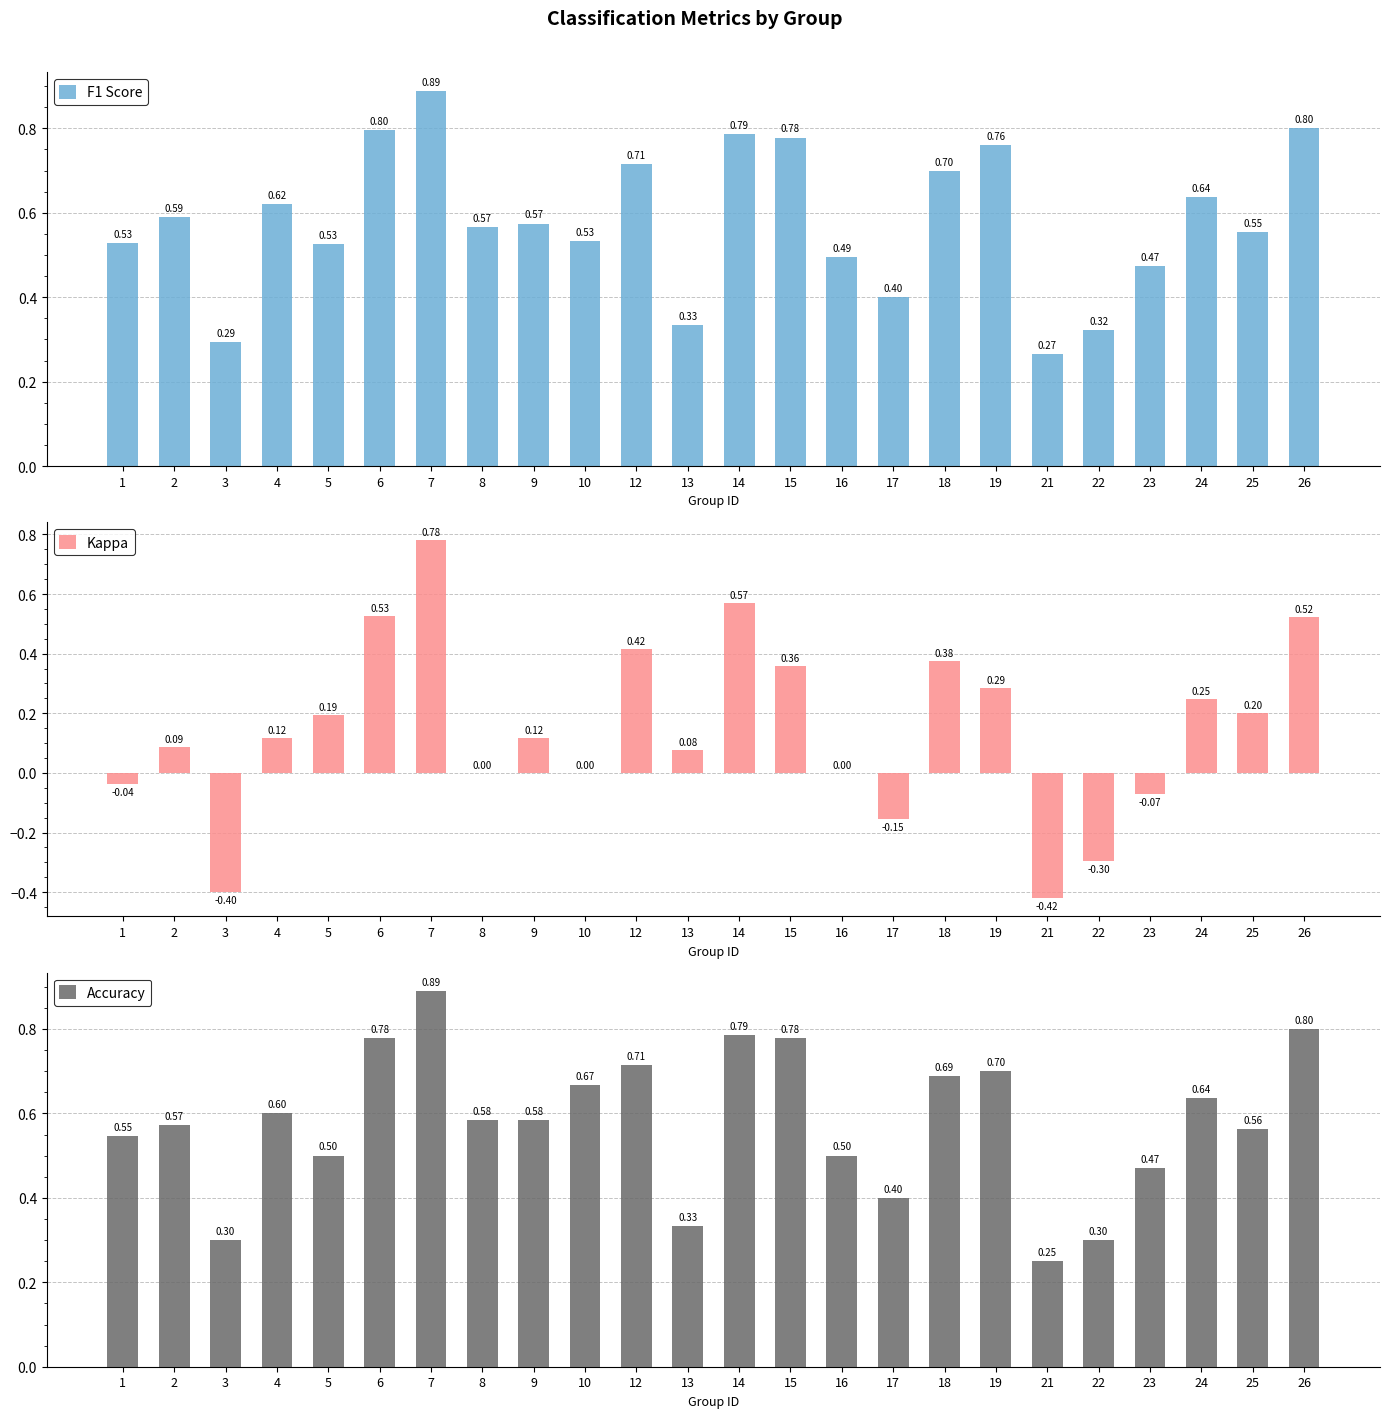

Is the value of Accuracy at 3 greater than the value of Kappa at 10?

Yes